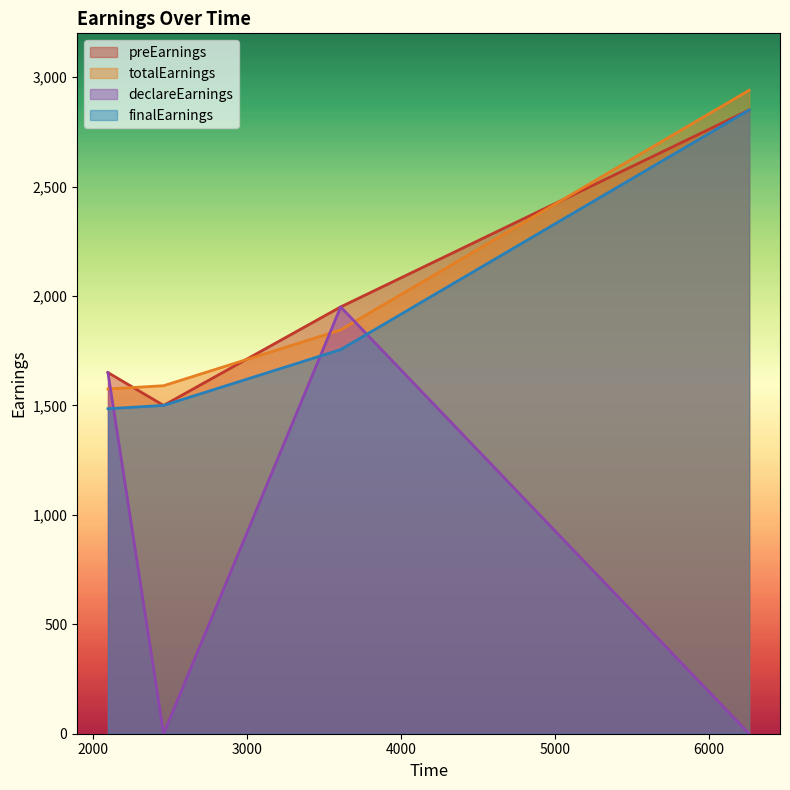

True or false: finalEarnings and totalEarnings cross at least once.

False